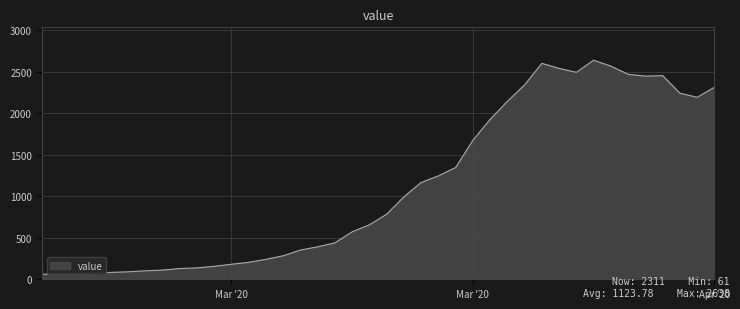

What is the smallest value displayed?

61